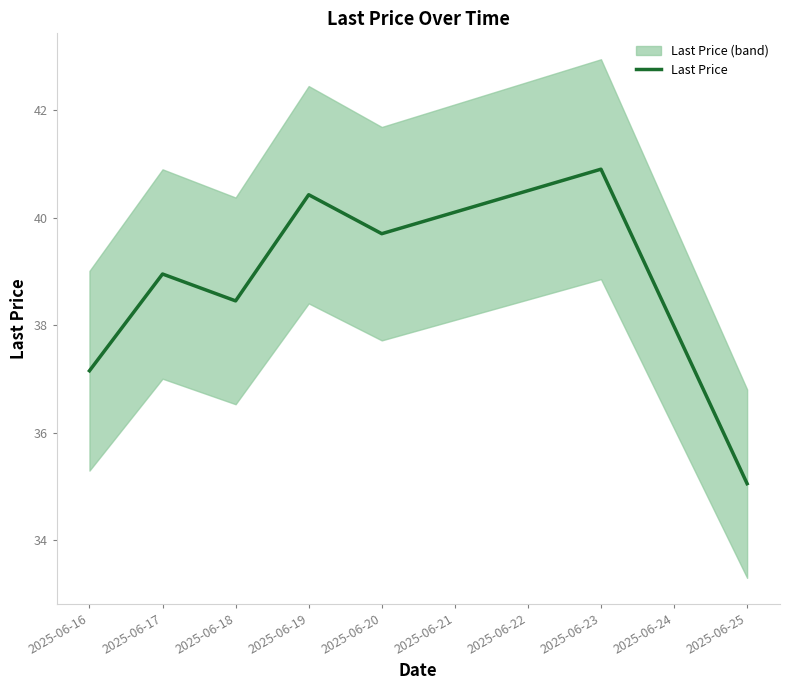

Where does the Last Price series first go above 38?

2025-06-17